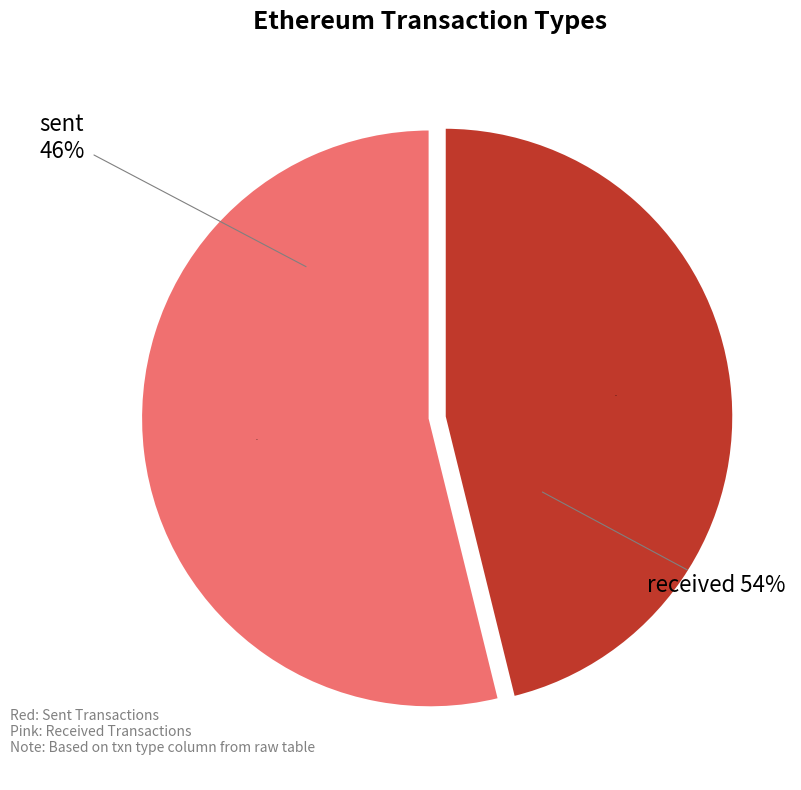

How many slices are in this pie chart?

2